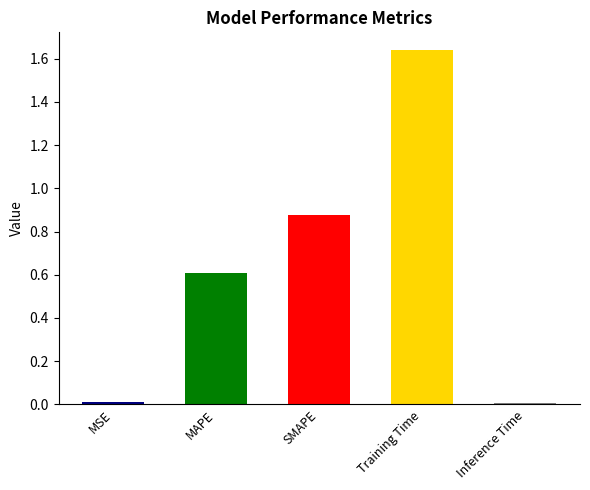

Reading left to right, what are all the values shown in this chart?

MSE=0.0	MAPE=0.6	SMAPE=0.9	Training Time=1.6	Inference Time=0.0